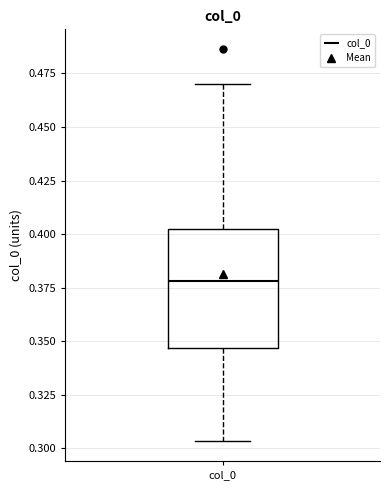

Transcribe this box plot: give where the median line is, the range the box spans, and where the two whiskers end, as read against the y-axis. The values are not printed on the chart, so give them approximately, as read against the axis.

median 0.380, box 0.345 to 0.400, whiskers 0.305 to 0.470